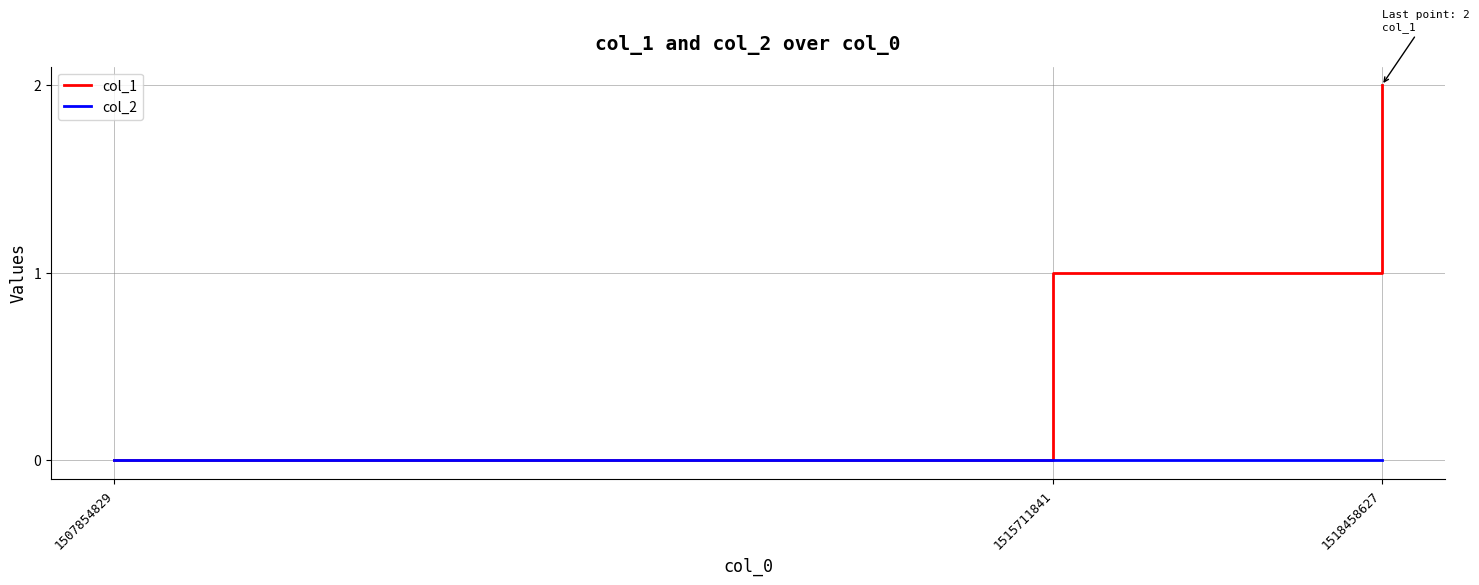

Reading left to right, extract all data points from this chart.

col_1: 0	1	2
col_2: 0	0	0